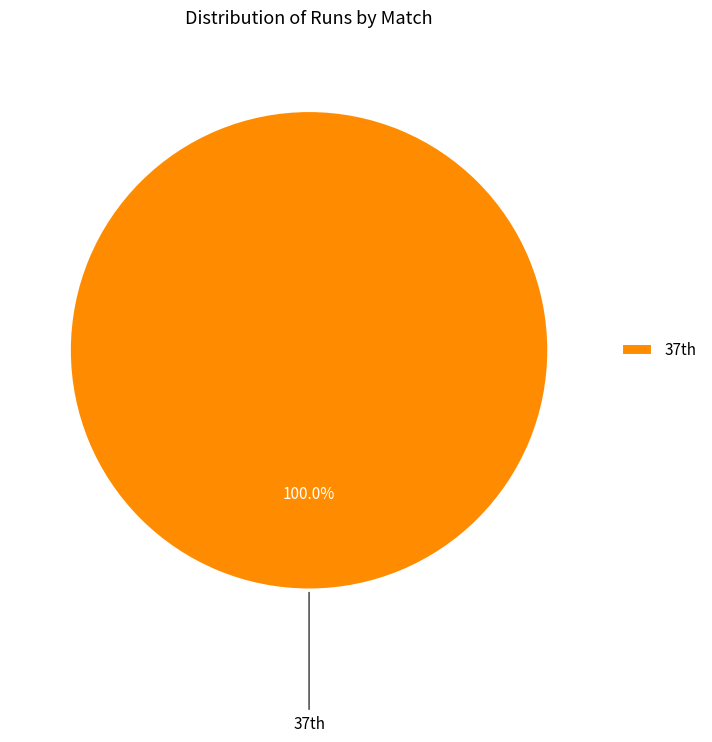

How many segments does this pie chart have?

1